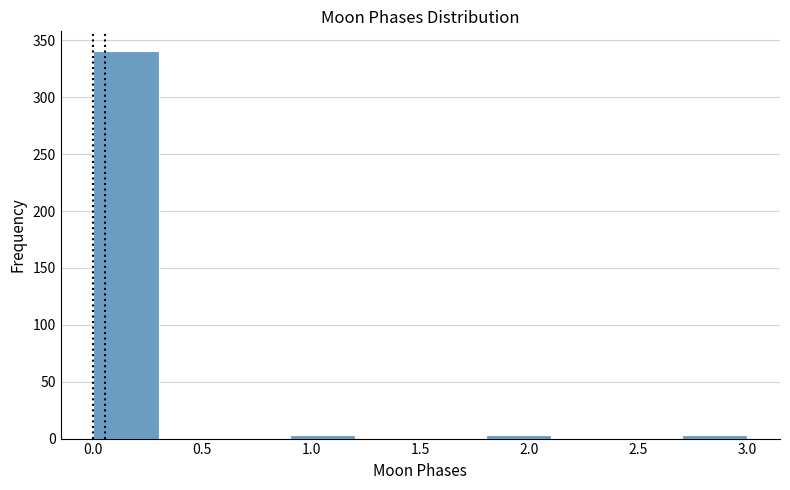

How tall is the bar that spans 0.0 to 0.3 on the x-axis? The values are not printed on the chart, so give them approximately, as read against the axis.

340